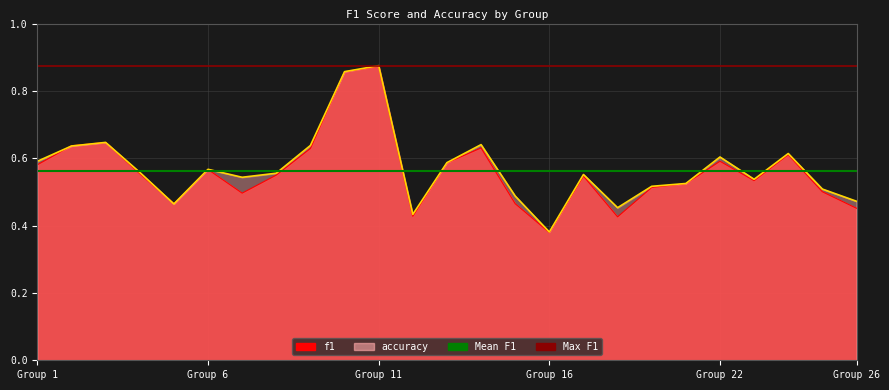

At which category is the sum across all series the highest?

Group 11